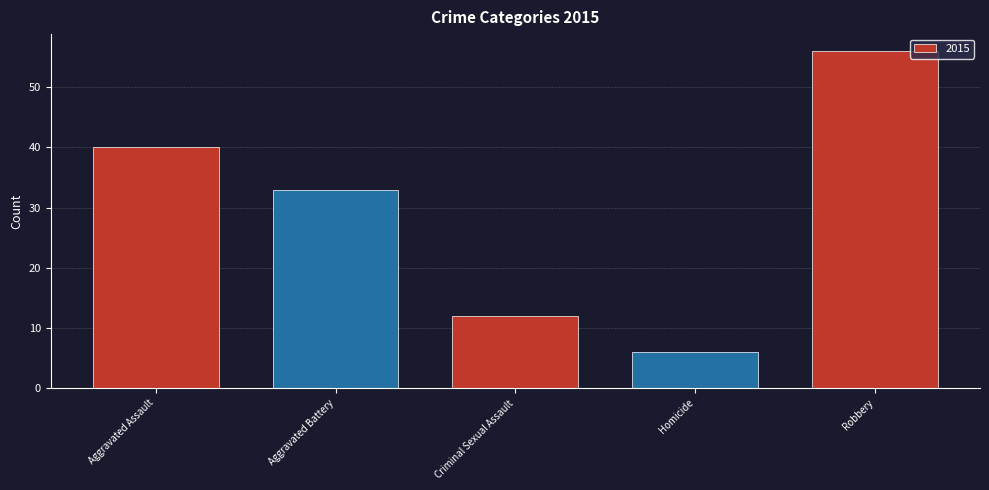

The chart shows a value of 76 at Robbery. True or false?

False